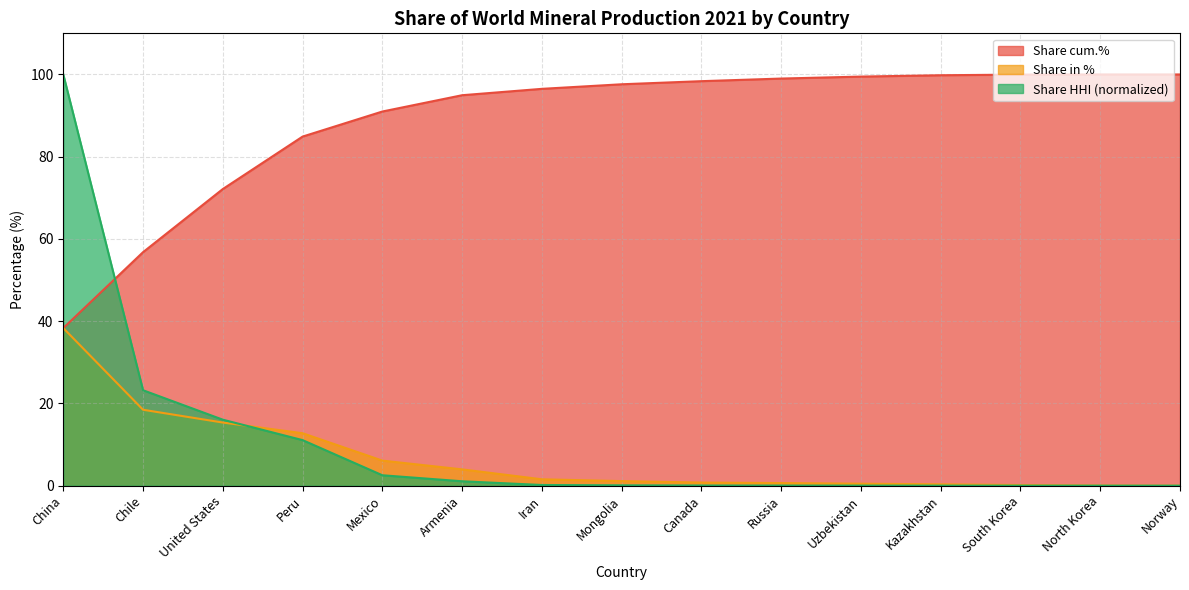

What position from the left is Norway?

15